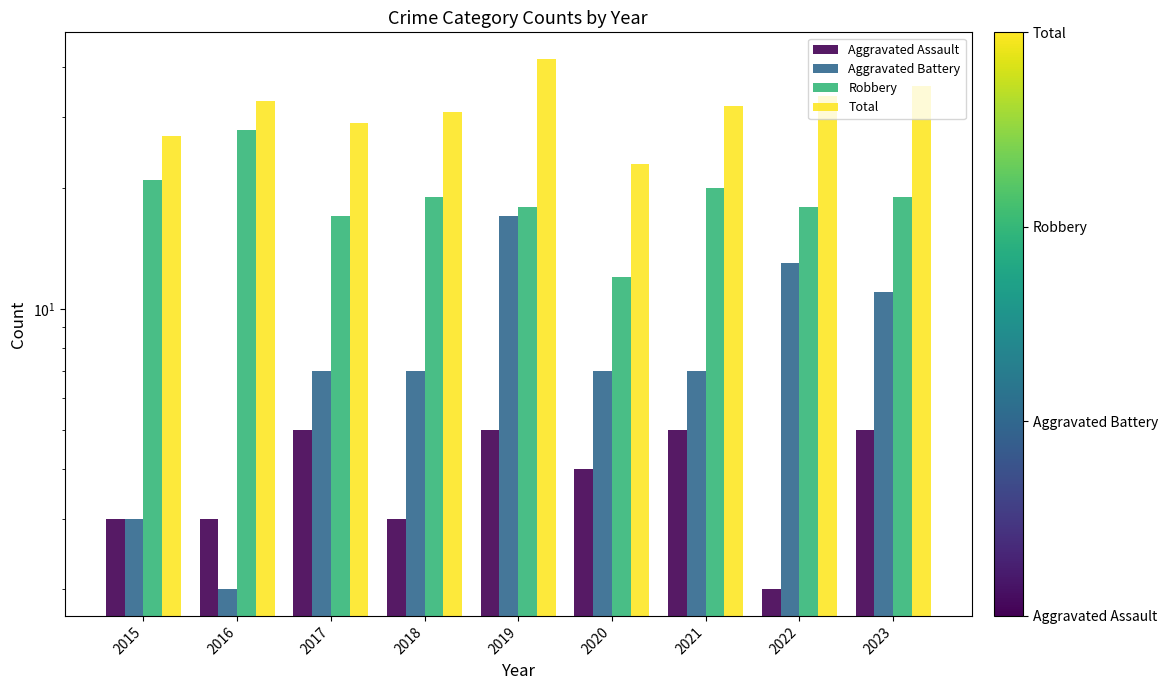

The value of Aggravated Assault at 2018 is 3. True or false?

True